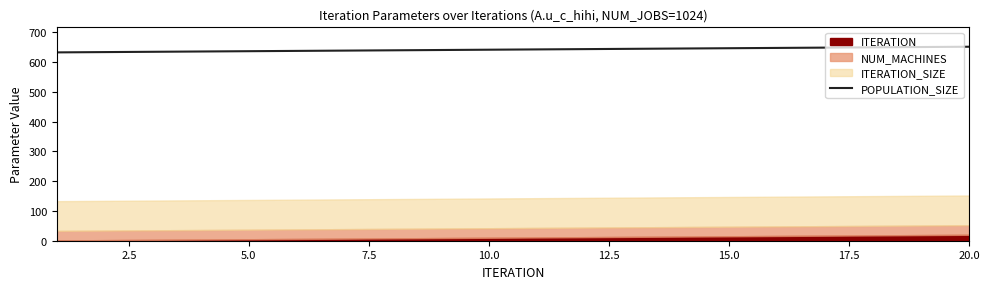

Does the chart display data point markers on the line(s)?

No